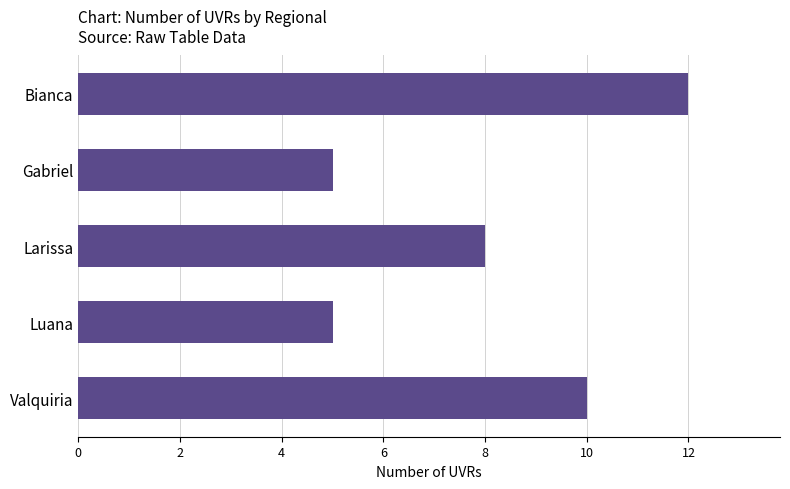

What is the minimum value shown in the chart?

5